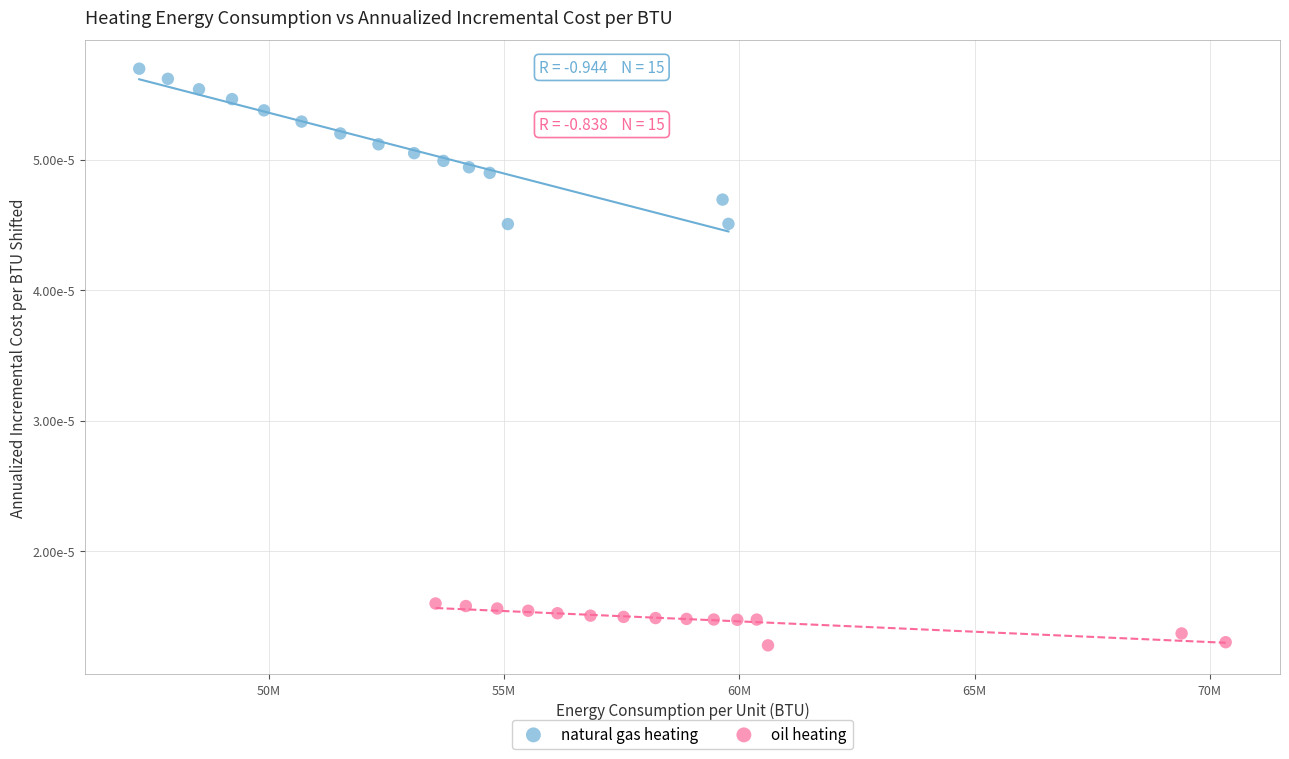

What are all the series names shown in the legend?

natural gas heating, oil heating